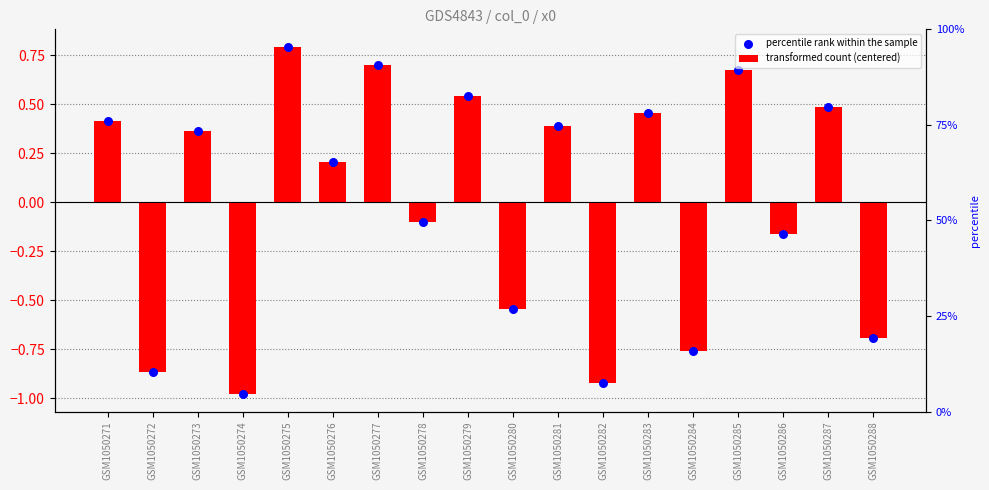

Is the value of percentile rank within the sample at GSM1050277 greater than the value of transformed count (centered) at GSM1050283?

Yes